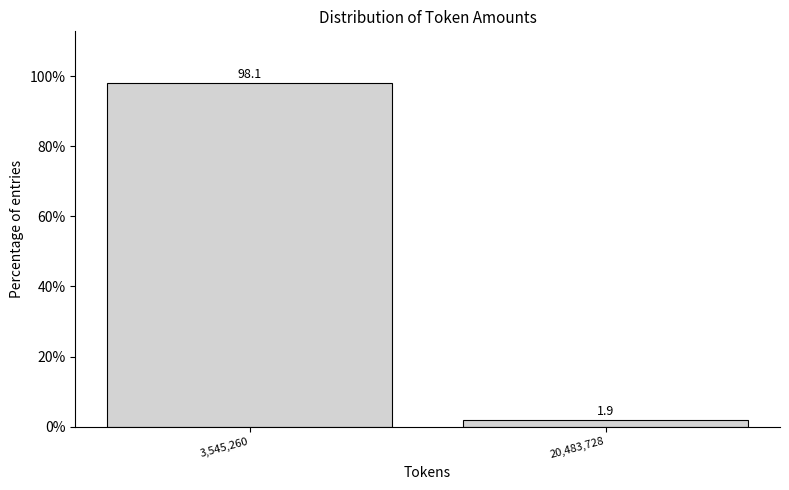

Reading left to right, extract all data points from this chart.

98.1	1.9